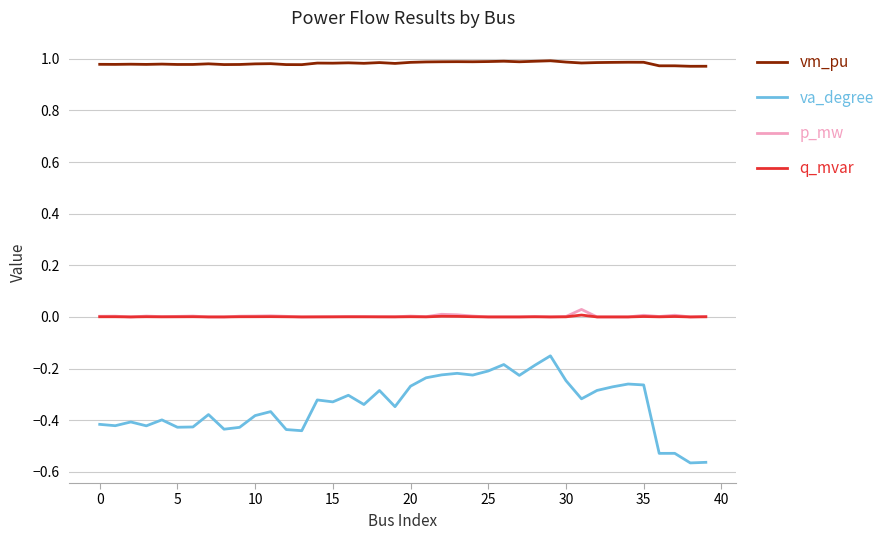

Which series has the largest range (max minus min)?

va_degree